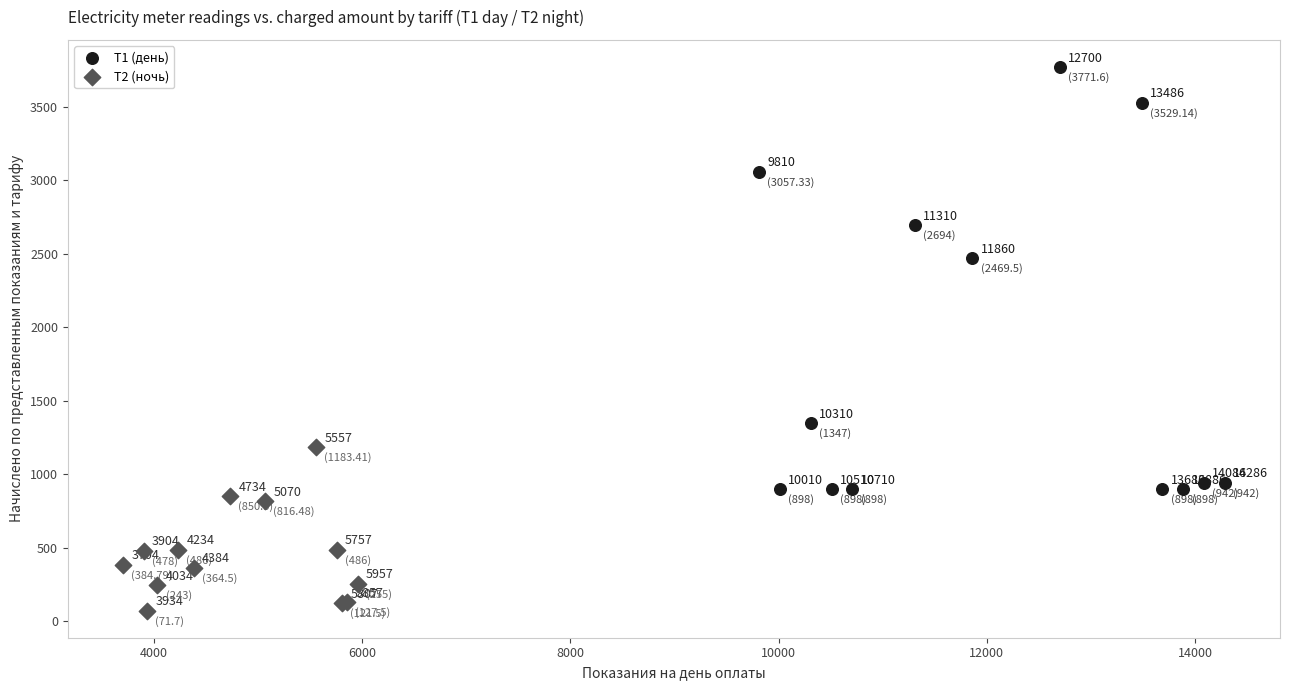

Which series reaches the maximum Y coordinate?

Т1 (день)